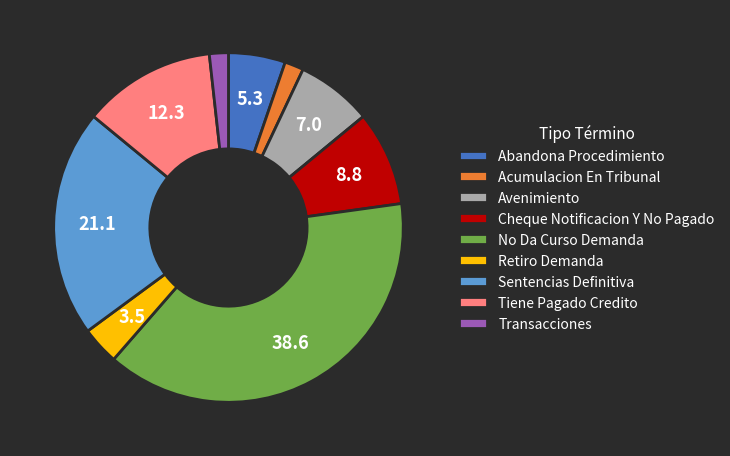

Is the sum of Avenimiento and Abandona Procedimiento greater than half?

No